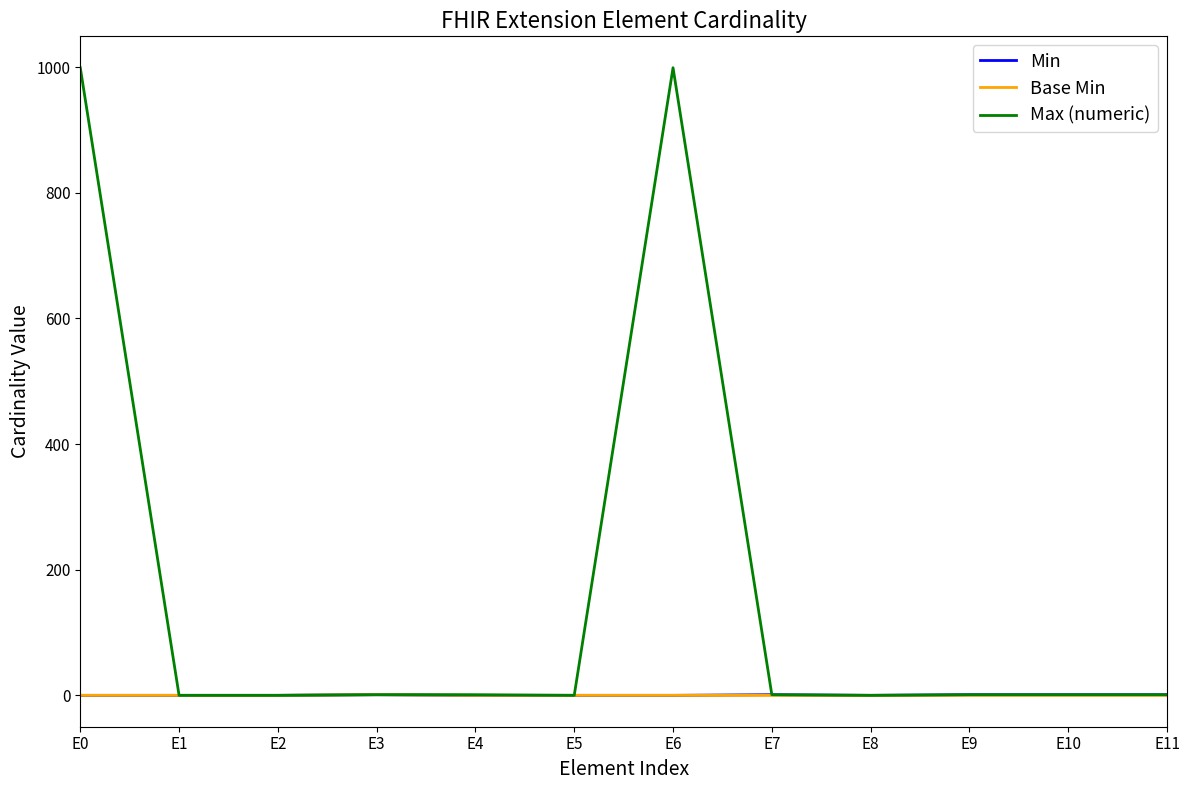

Which series has the widest spread of values?

Max (numeric)